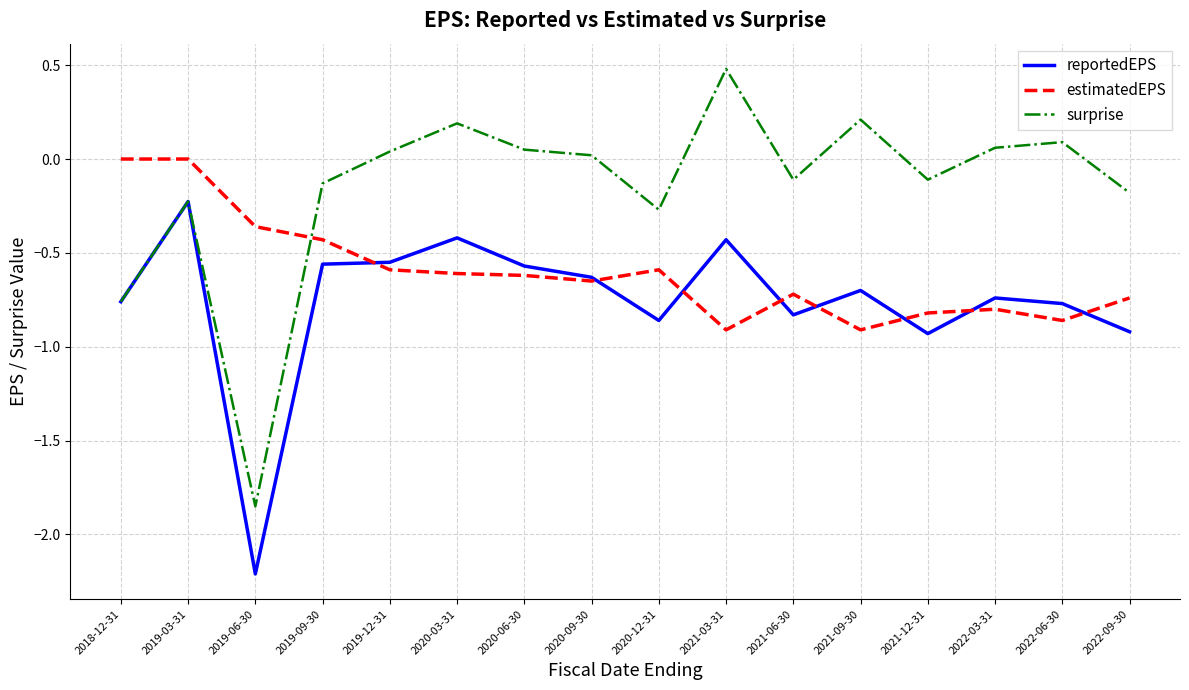

Count the number of categories in the chart.

16